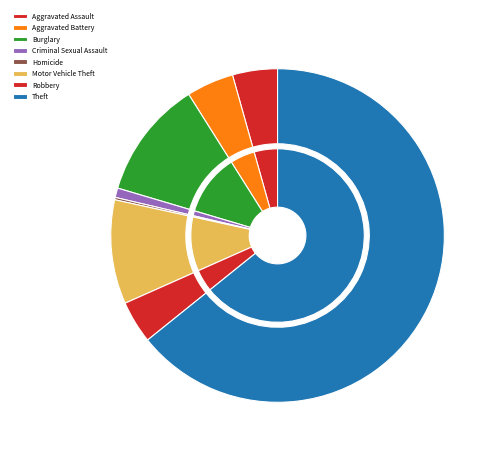

What is the total percentage of Aggravated Assault and Robbery?

8.5%